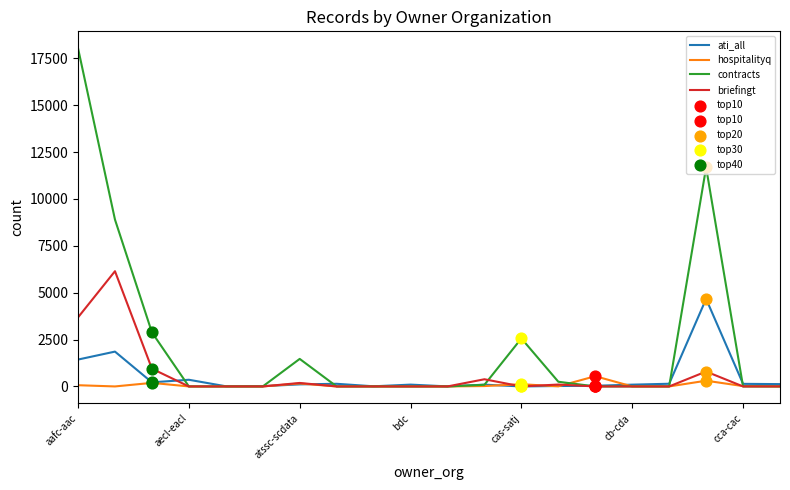

Which series has the largest total across all categories?

contracts